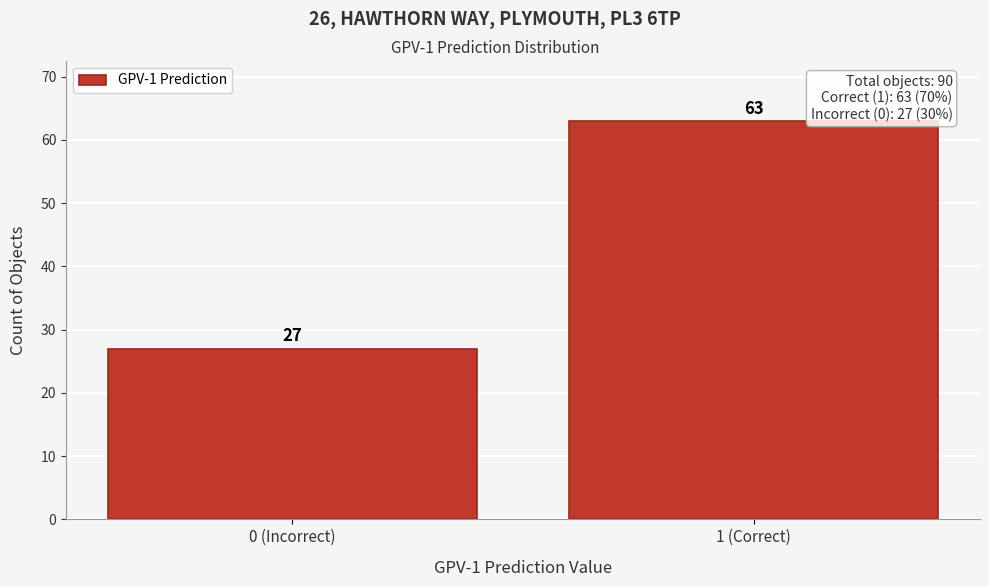

Reading left to right, extract all data points from this chart.

0 (Incorrect)=27	1 (Correct)=63